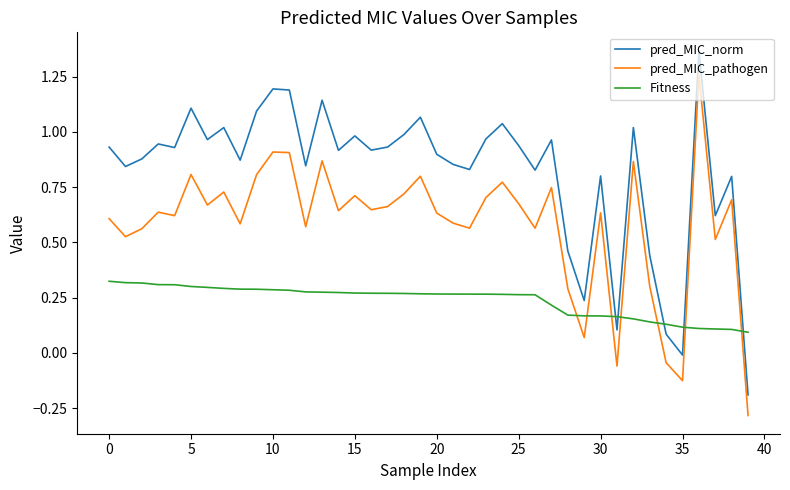

Which series has the largest total across all categories?

pred_MIC_norm